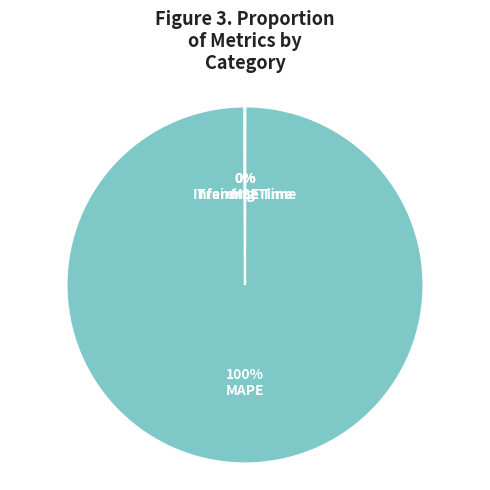

Which category has the biggest portion of the pie?

MAPE